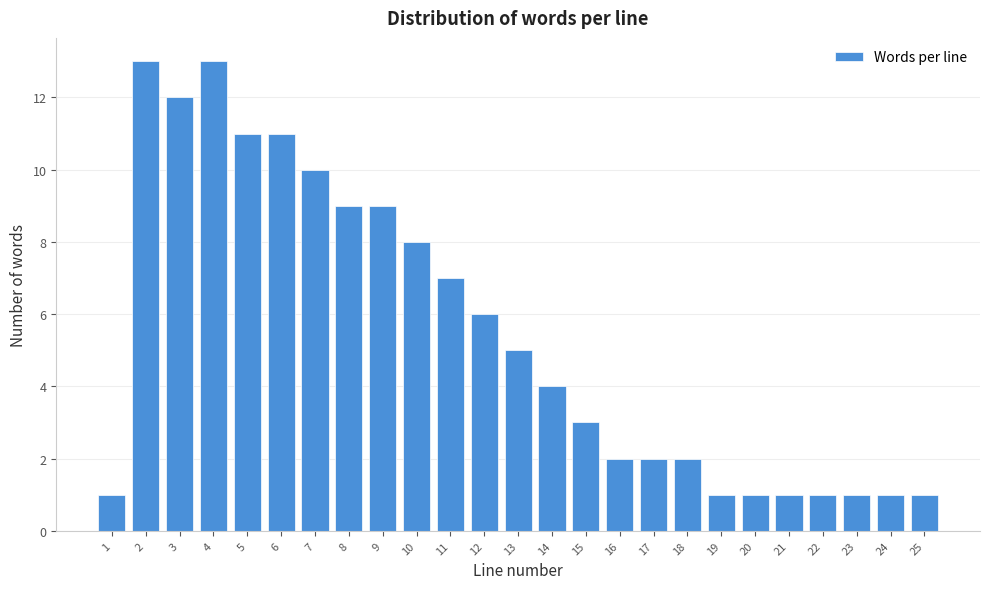

Reading left to right, list all the values displayed in this chart.

1=1	2=13	3=12	4=13	5=11	6=11	7=10	8=9	9=9	10=8	11=7	12=6	13=5	14=4	15=3	16=2	17=2	18=2	19=1	20=1	21=1	22=1	23=1	24=1	25=1